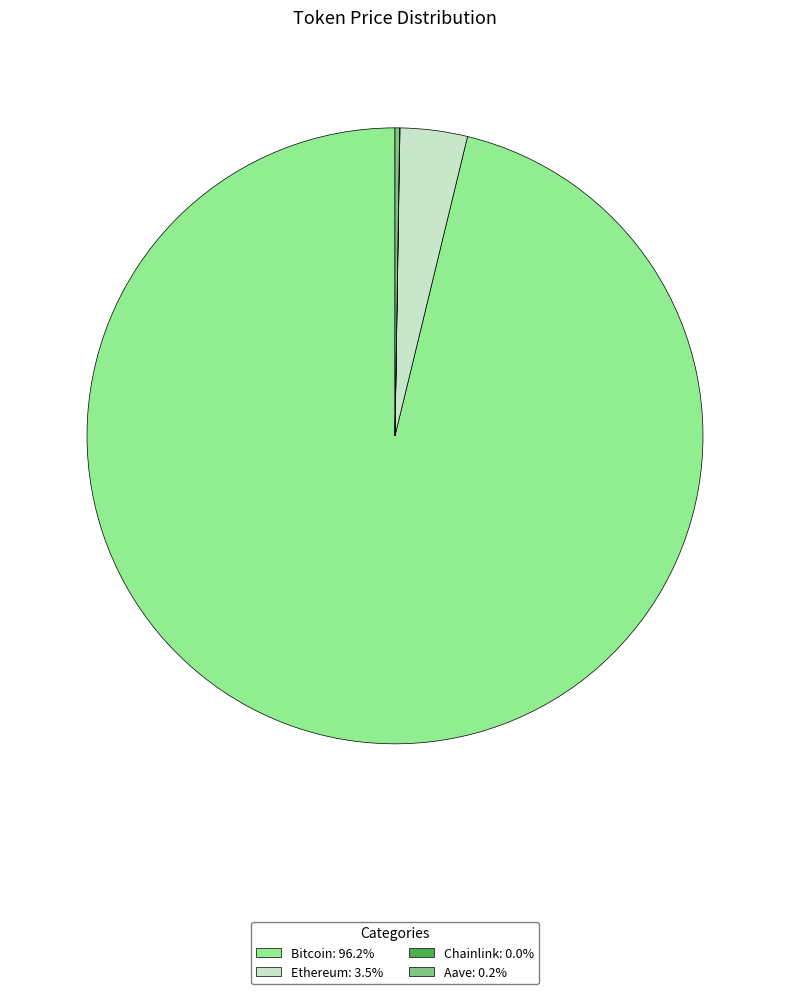

Is it true that Ethereum is 12% of the pie?

False